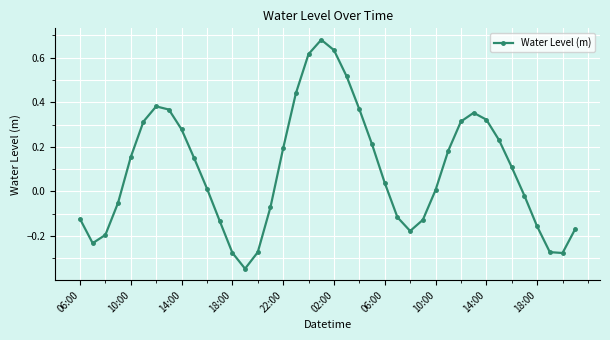

How many values are below 0?

17